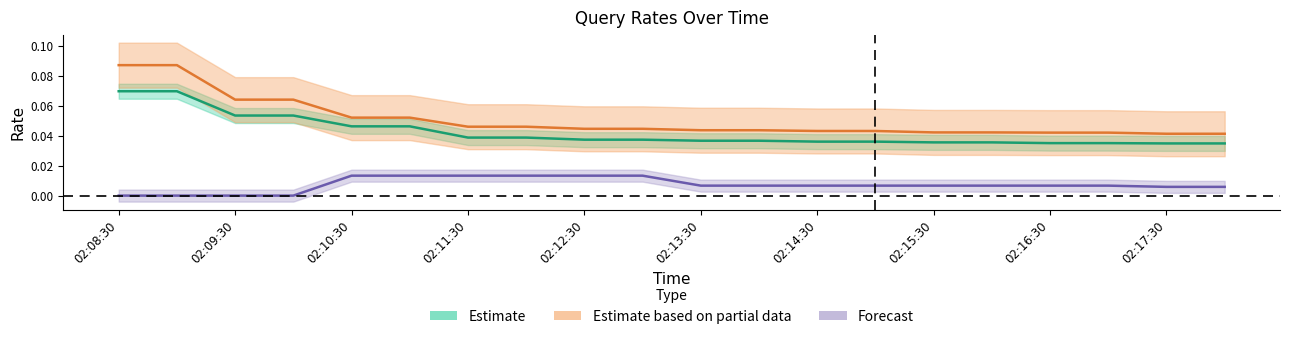

The value of query3_week at 02:09:00 is 0.0. True or false?

False